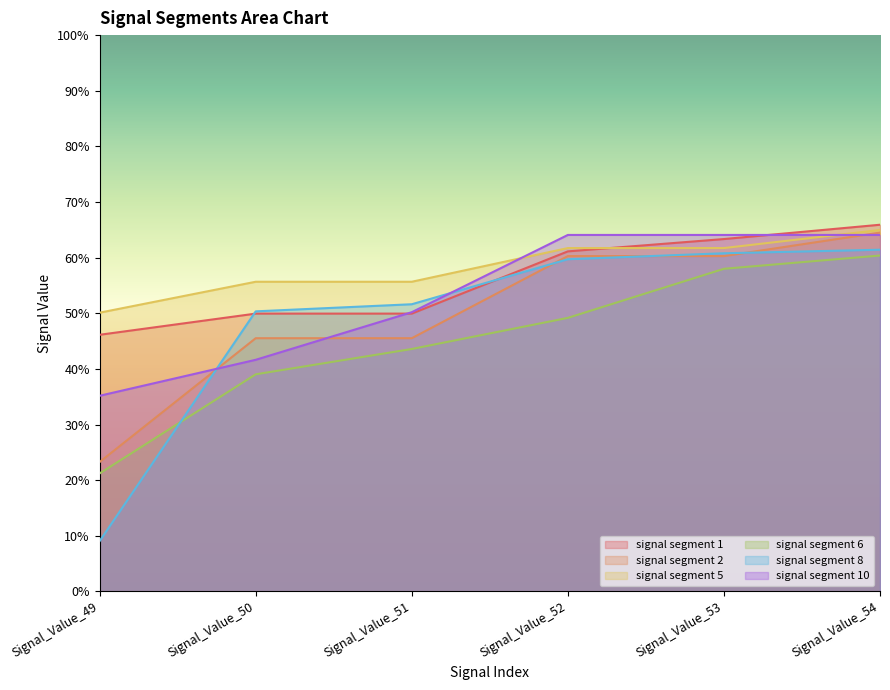

Where is signal segment 1 nearest to the value 0?

Signal_Value_49